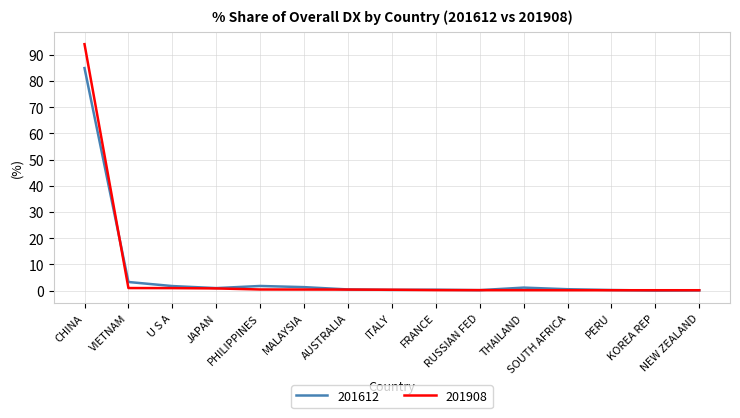

What is the maximum value shown in the chart?

94.0